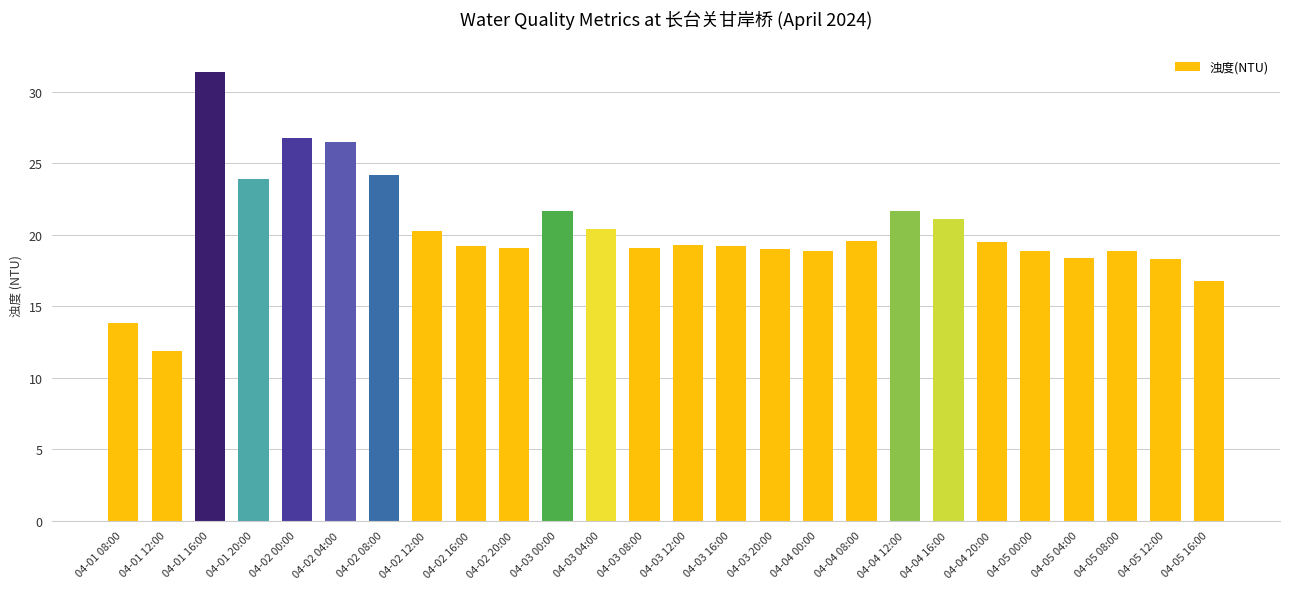

What is the sum of the values at 04-04 00:00 and 04-01 08:00?

32.7